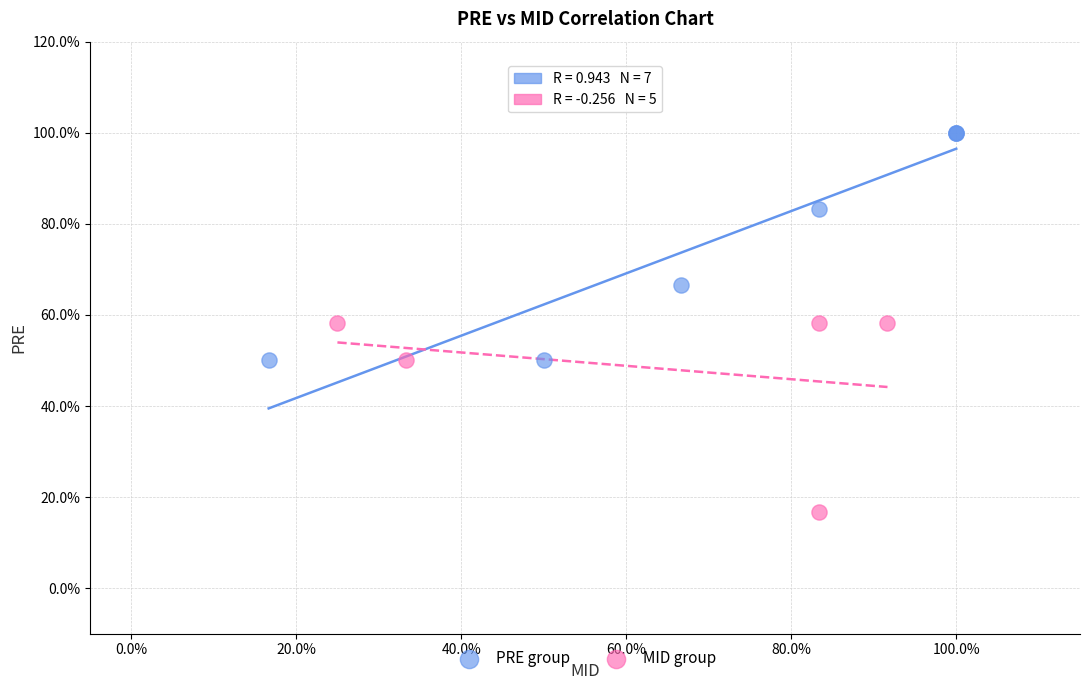

What are all the series names shown in the legend?

PRE group, MID group